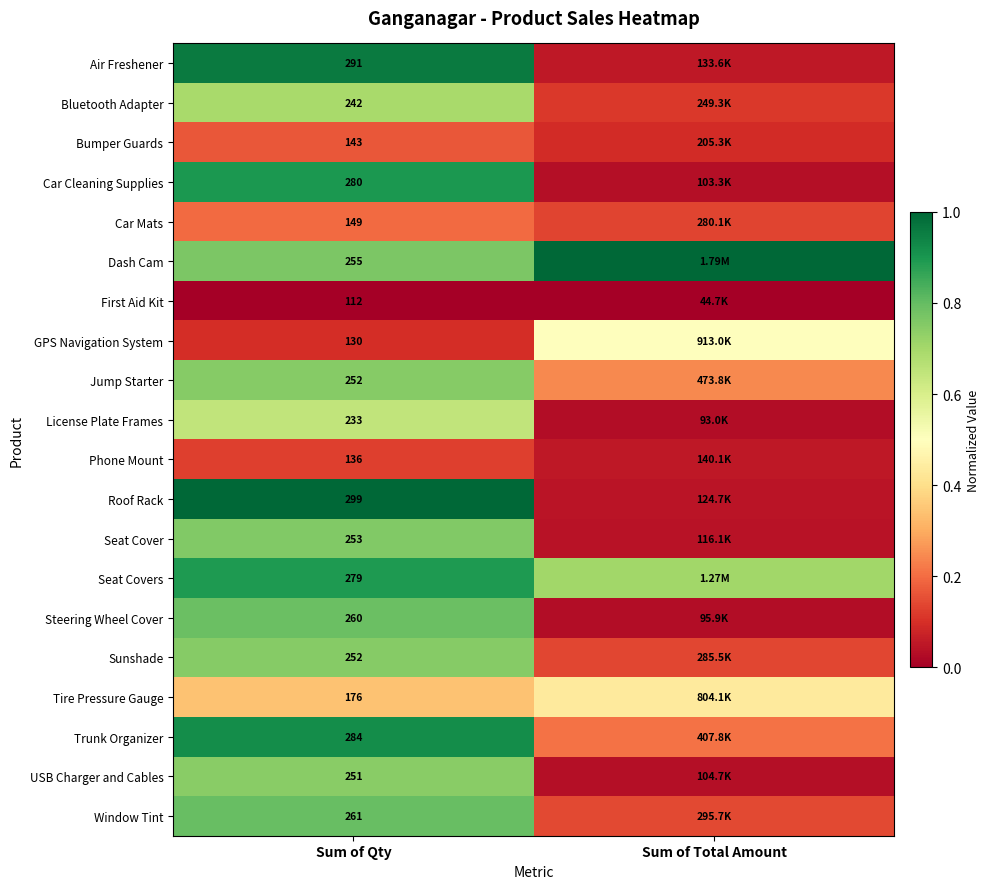

At which category is the sum across all series the highest?

Sum of Qty